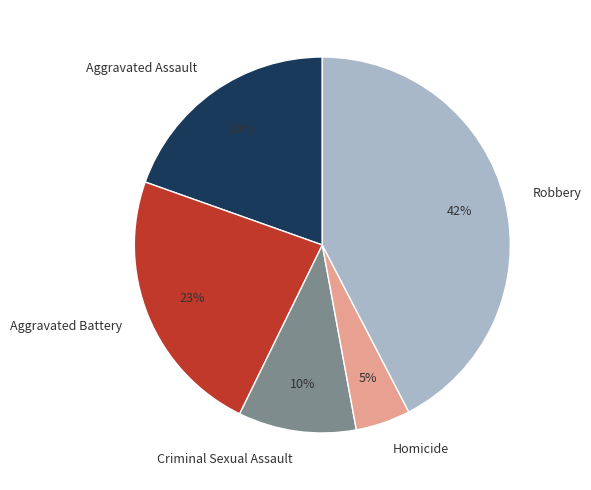

How many slices are in this pie chart?

5